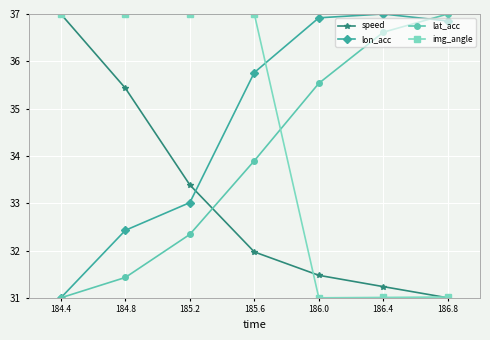

How many lines are shown in the chart?

4